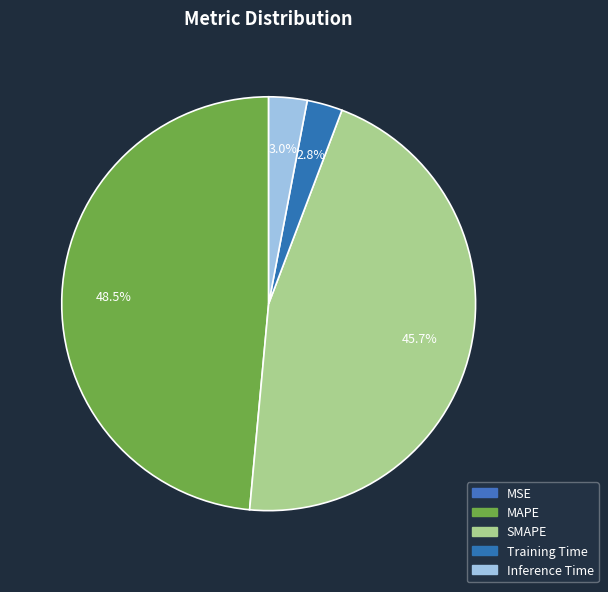

Is there any slice that represents more than half of the pie?

No